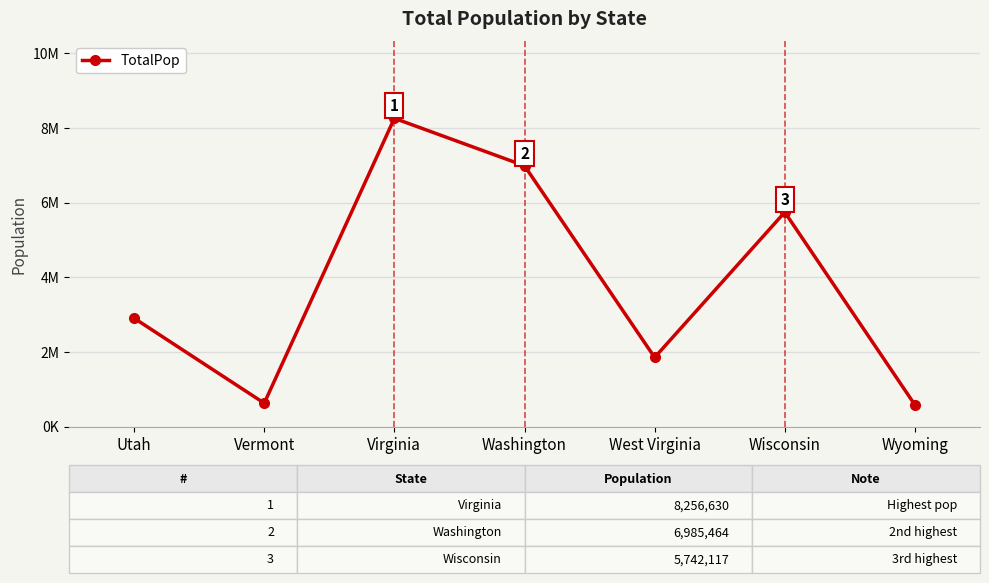

Reading right to left, what are all the values shown in this chart?

579679	5742117	1851420	6985464	8256630	626604	2903379